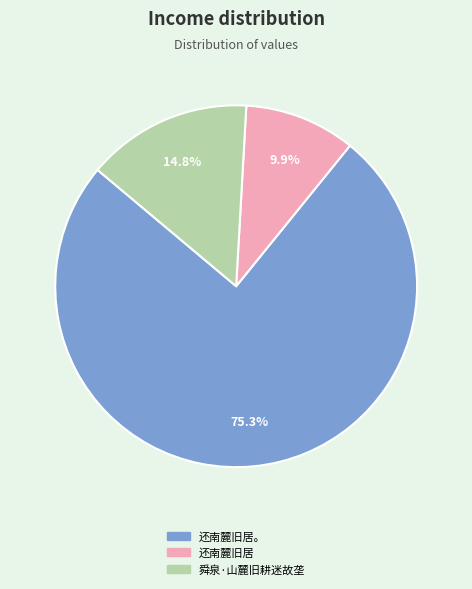

What is the smallest slice in the pie chart?

还南麓旧居